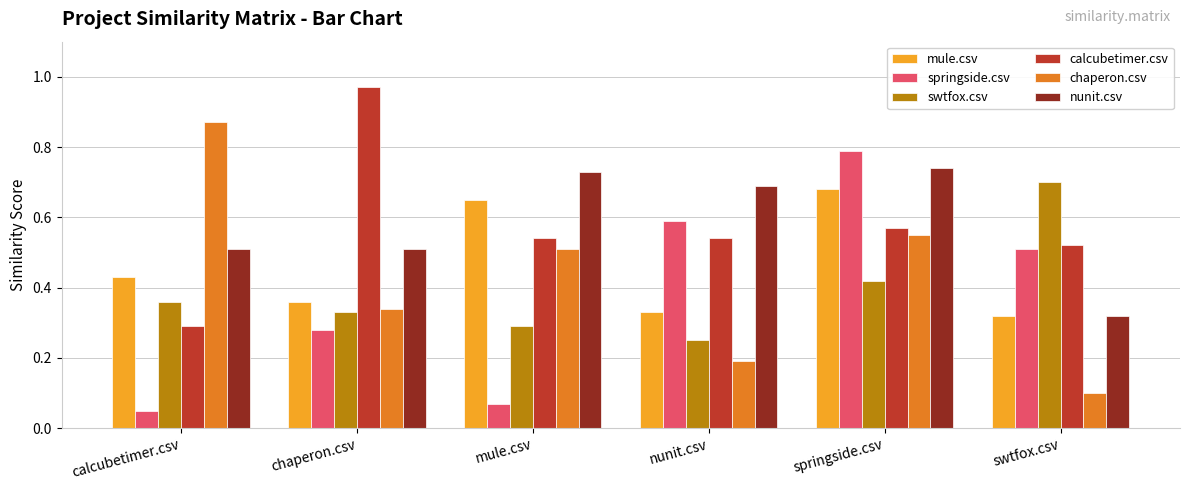

The springside.csv series shows 0.1 at swtfox.csv. True or false?

False